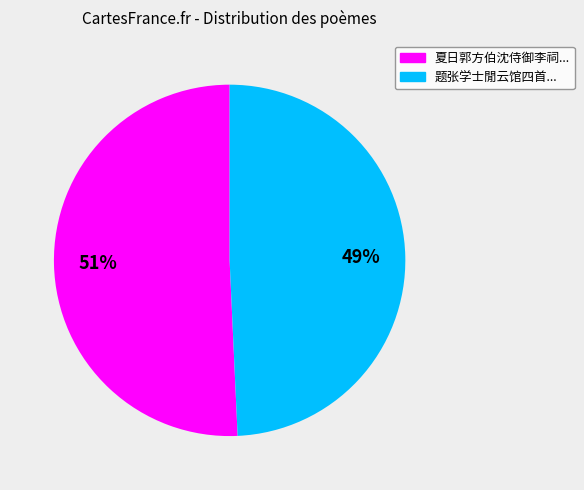

Is there any slice that represents more than half of the pie?

Yes